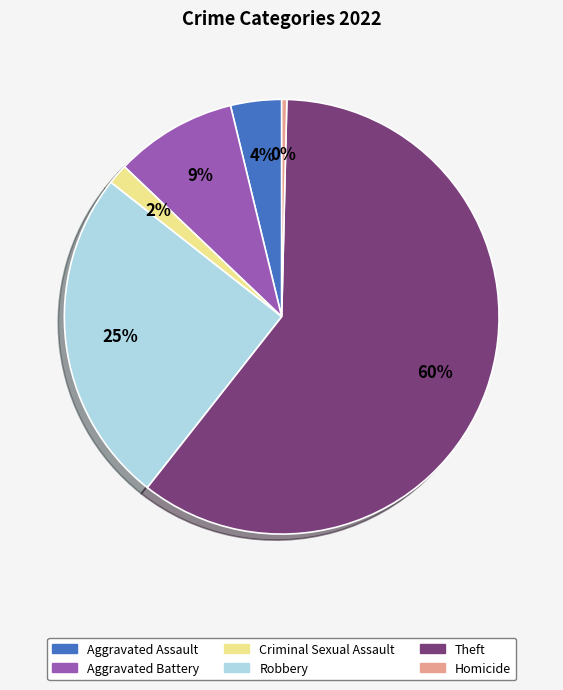

What is the ratio of the value at Criminal Sexual Assault to the value at Homicide?

4.0